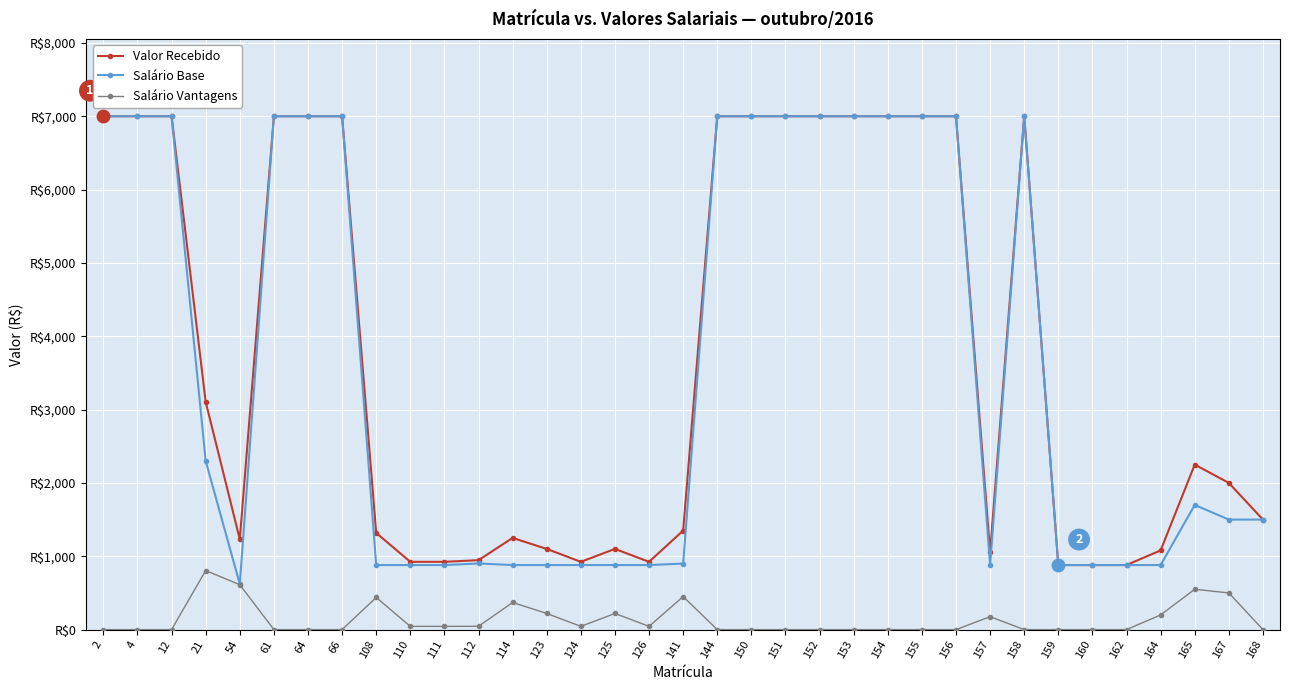

What are all the series names shown in the legend?

Valor Recebido, Salário Base, Salário Vantagens